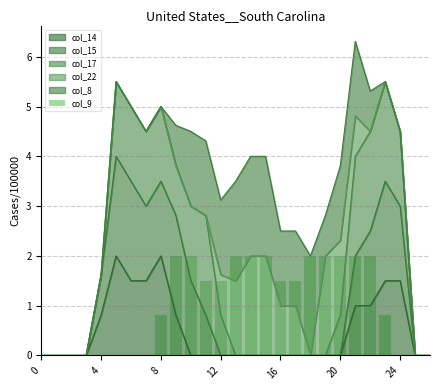

What is the highest value of the col_14 series?

2.0